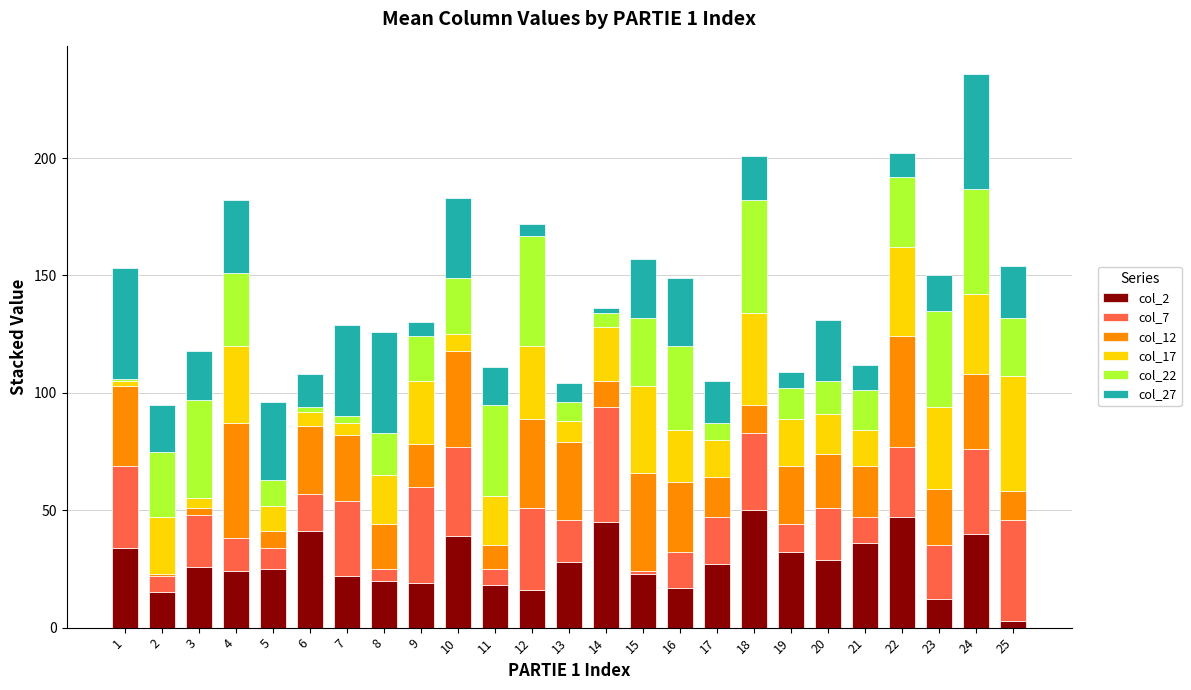

The value of col_2 at 4 is 37. True or false?

False